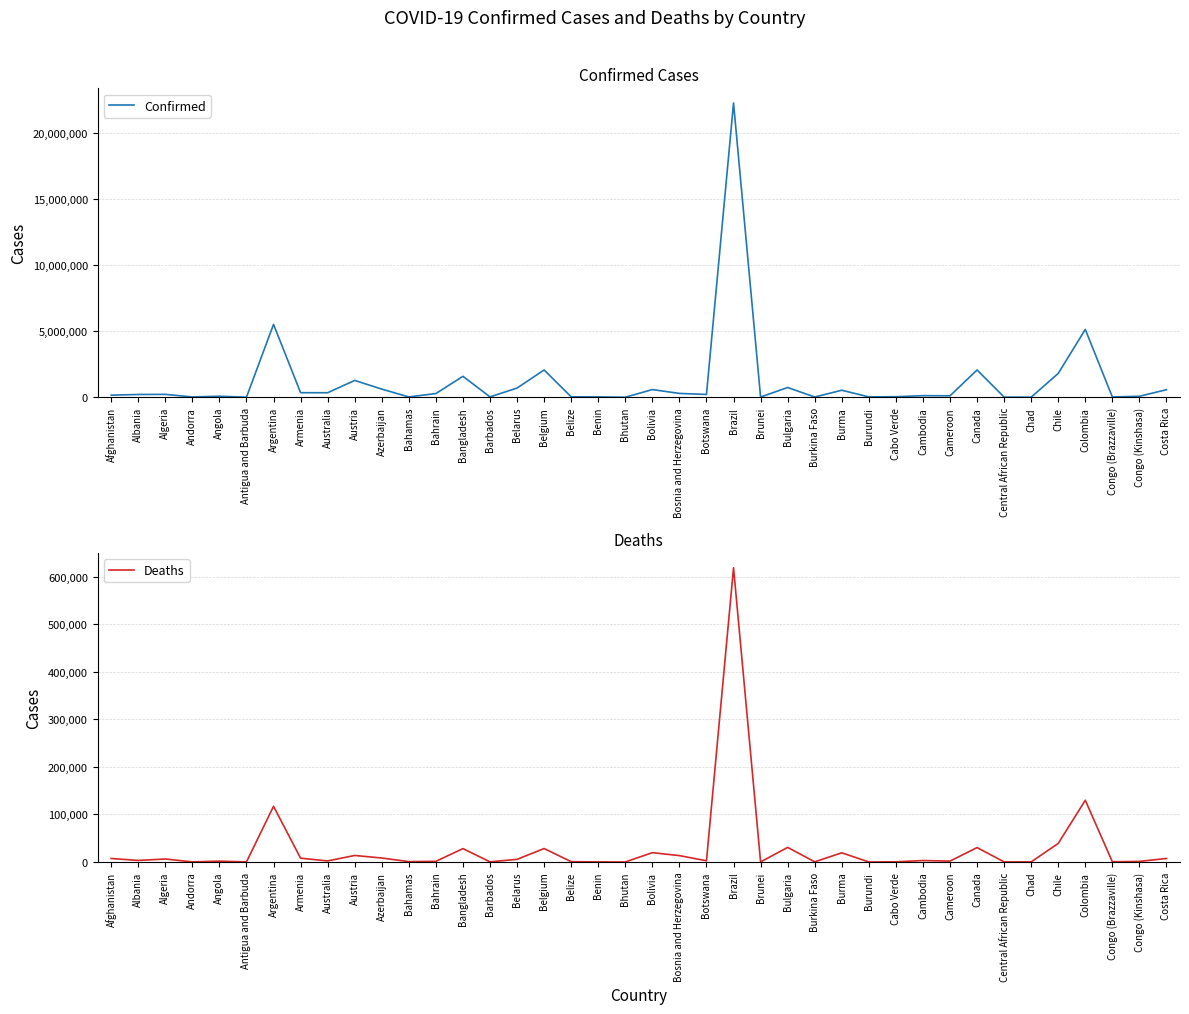

Is the value of Deaths at Cabo Verde greater than the value of Confirmed at Bangladesh?

No